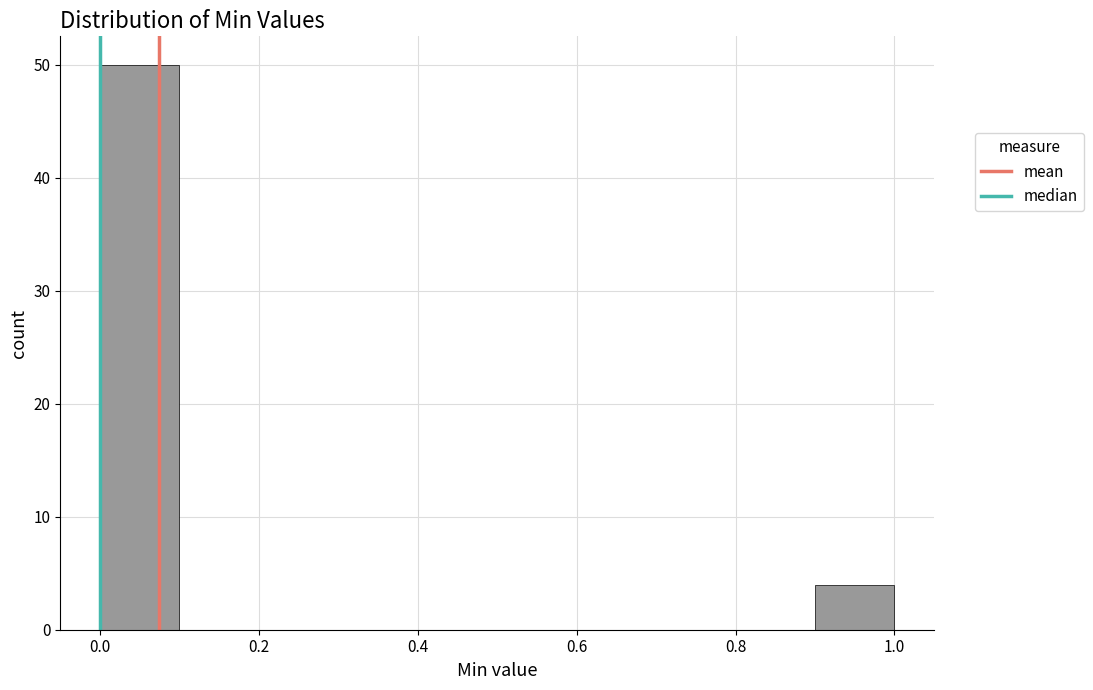

Reading left to right, transcribe this chart: for each bar, give the range it covers on the x-axis and its height. The values are not printed on the chart, so give them approximately, as read against the axis.

0.0 to 0.1: 50
0.1 to 0.2: 0
0.2 to 0.3: 0
0.3 to 0.4: 0
0.4 to 0.5: 0
0.5 to 0.6: 0
0.6 to 0.7: 0
0.7 to 0.8: 0
0.8 to 0.9: 0
0.9 to 1.0: 4